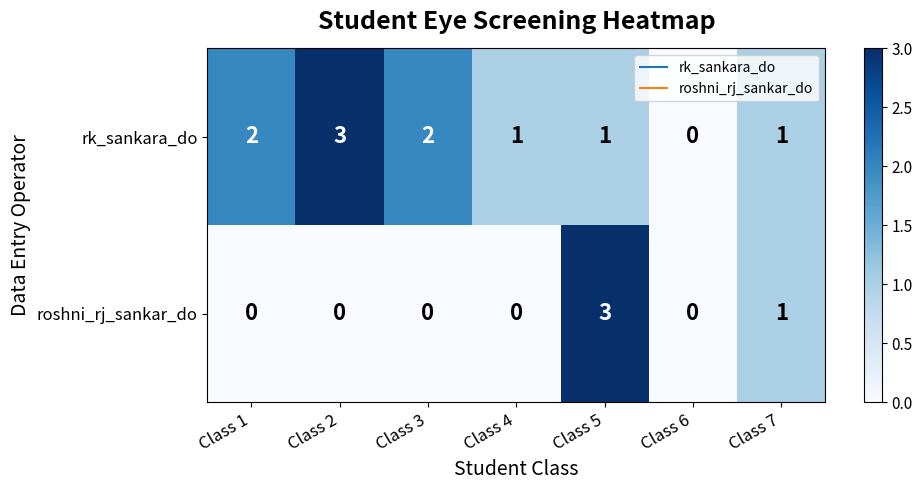

Rank the series by their average value, from highest to lowest.

rk_sankara_do, roshni_rj_sankar_do